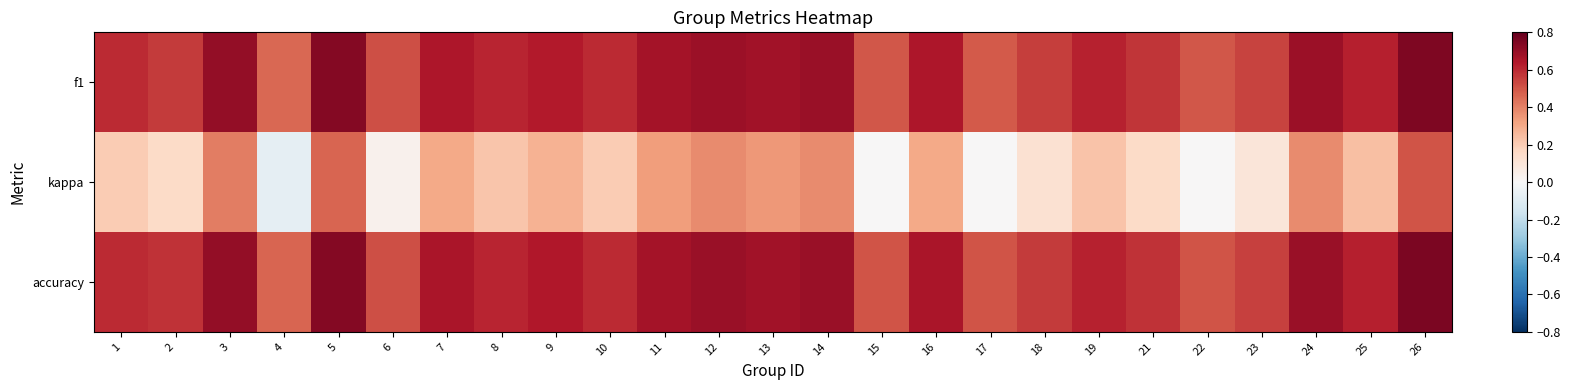

Reading left to right, extract all data points from this chart.

f1: 1=0.6	2=0.6	3=0.7	4=0.5	5=0.7	6=0.5	7=0.6	8=0.6	9=0.6	10=0.6	11=0.7	12=0.7	13=0.7	14=0.7	15=0.5	16=0.6	17=0.5	18=0.6	19=0.6	21=0.6	22=0.5	23=0.5	24=0.7	25=0.6	26=0.7
kappa: 1=0.2	2=0.2	3=0.4	4=-0.1	5=0.5	6=0.0	7=0.3	8=0.2	9=0.3	10=0.2	11=0.3	12=0.4	13=0.3	14=0.4	15=0.0	16=0.3	17=0.0	18=0.1	19=0.2	21=0.2	22=0.0	23=0.1	24=0.4	25=0.2	26=0.5
accuracy: 1=0.6	2=0.6	3=0.7	4=0.5	5=0.7	6=0.5	7=0.7	8=0.6	9=0.6	10=0.6	11=0.7	12=0.7	13=0.7	14=0.7	15=0.5	16=0.7	17=0.5	18=0.6	19=0.6	21=0.6	22=0.5	23=0.5	24=0.7	25=0.6	26=0.8